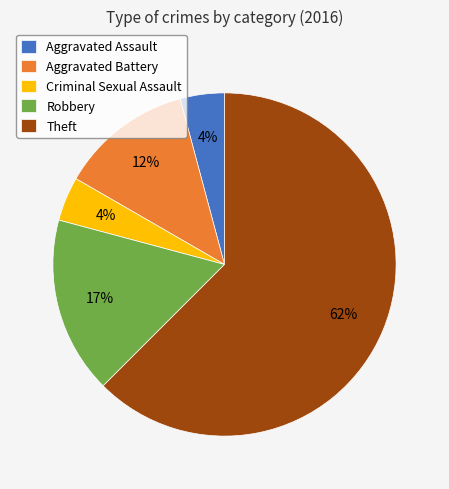

To the nearest percent, what is the average slice percentage?

20%